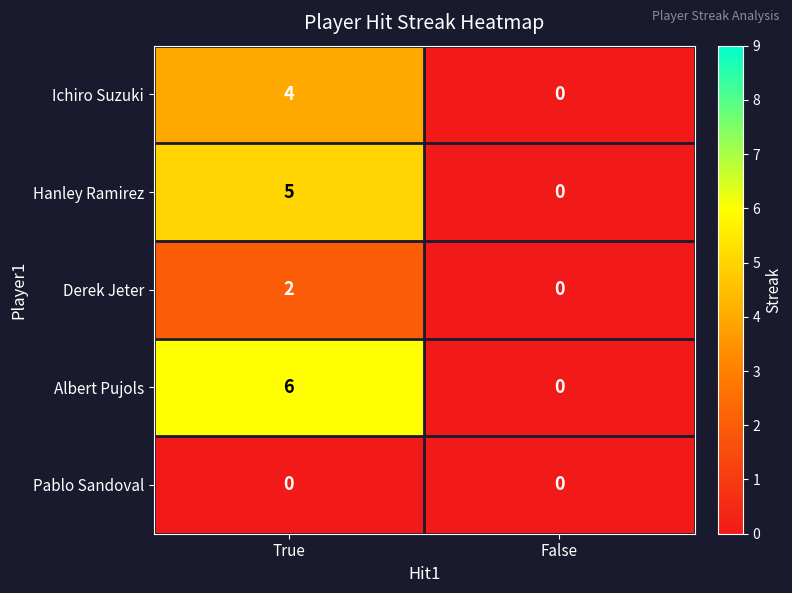

What is the sum of the Hanley Ramirez values at True and False?

5